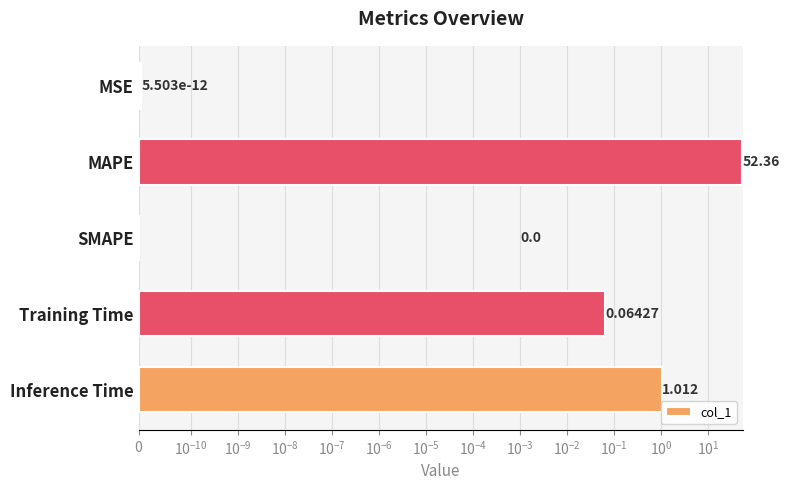

Reading left to right, extract all data points from this chart.

0.0	52.4	0.0	0.1	1.0